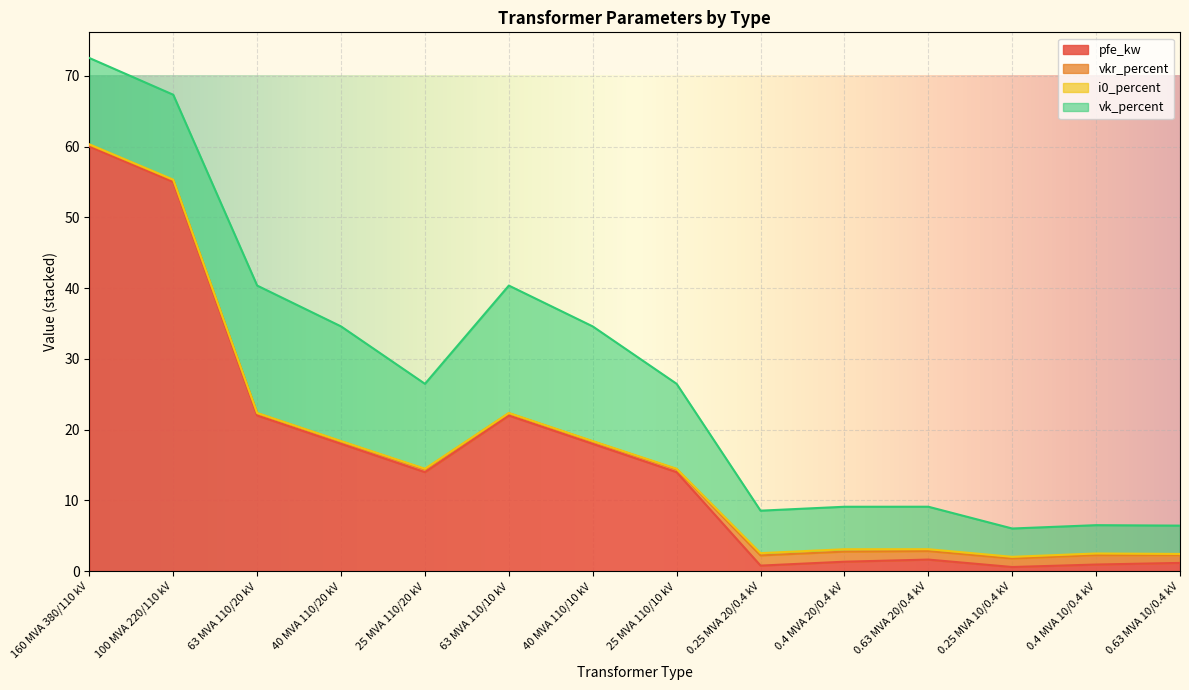

Between 63 MVA 110/10 kV and 0.25 MVA 20/0.4 kV, which is larger?

63 MVA 110/10 kV